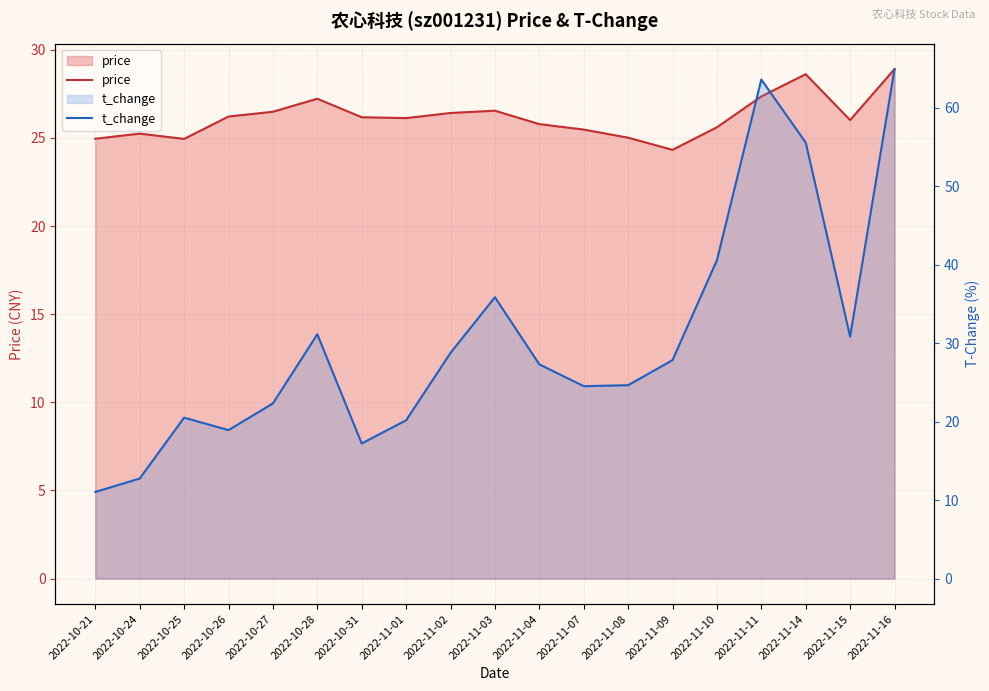

Between 2022-11-04 and 2022-11-02, which is larger?

2022-11-02